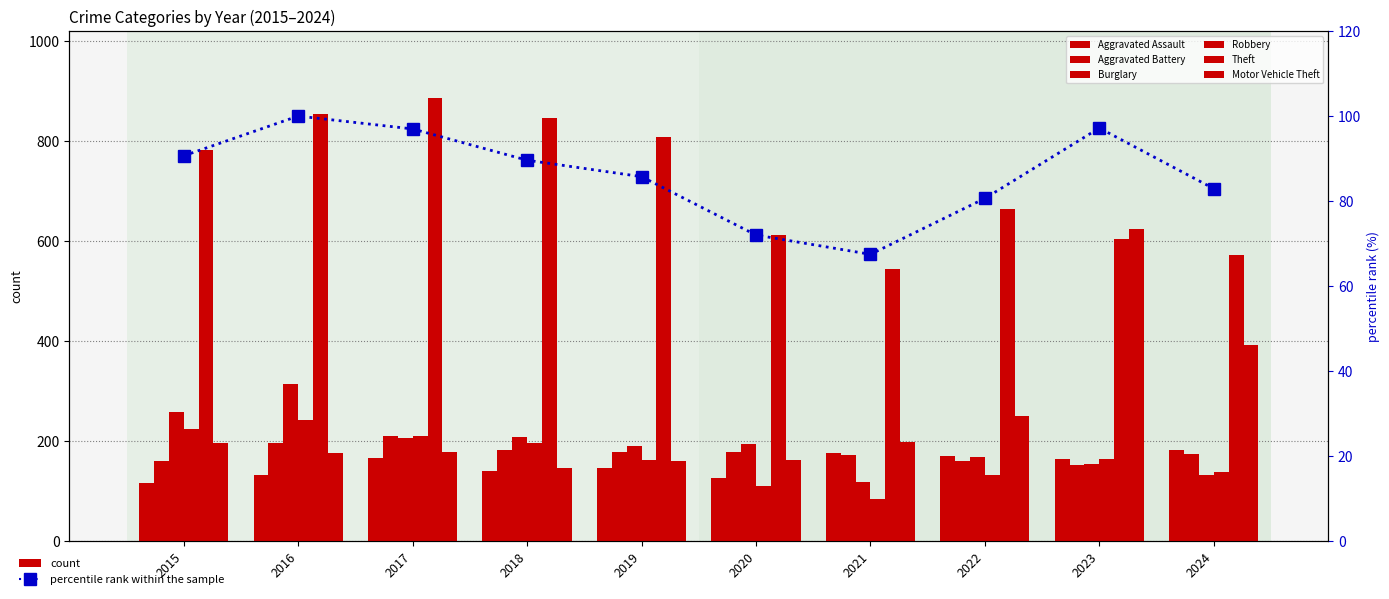

Is the value of Robbery at 2019 greater than the value of Aggravated Assault at 2021?

No